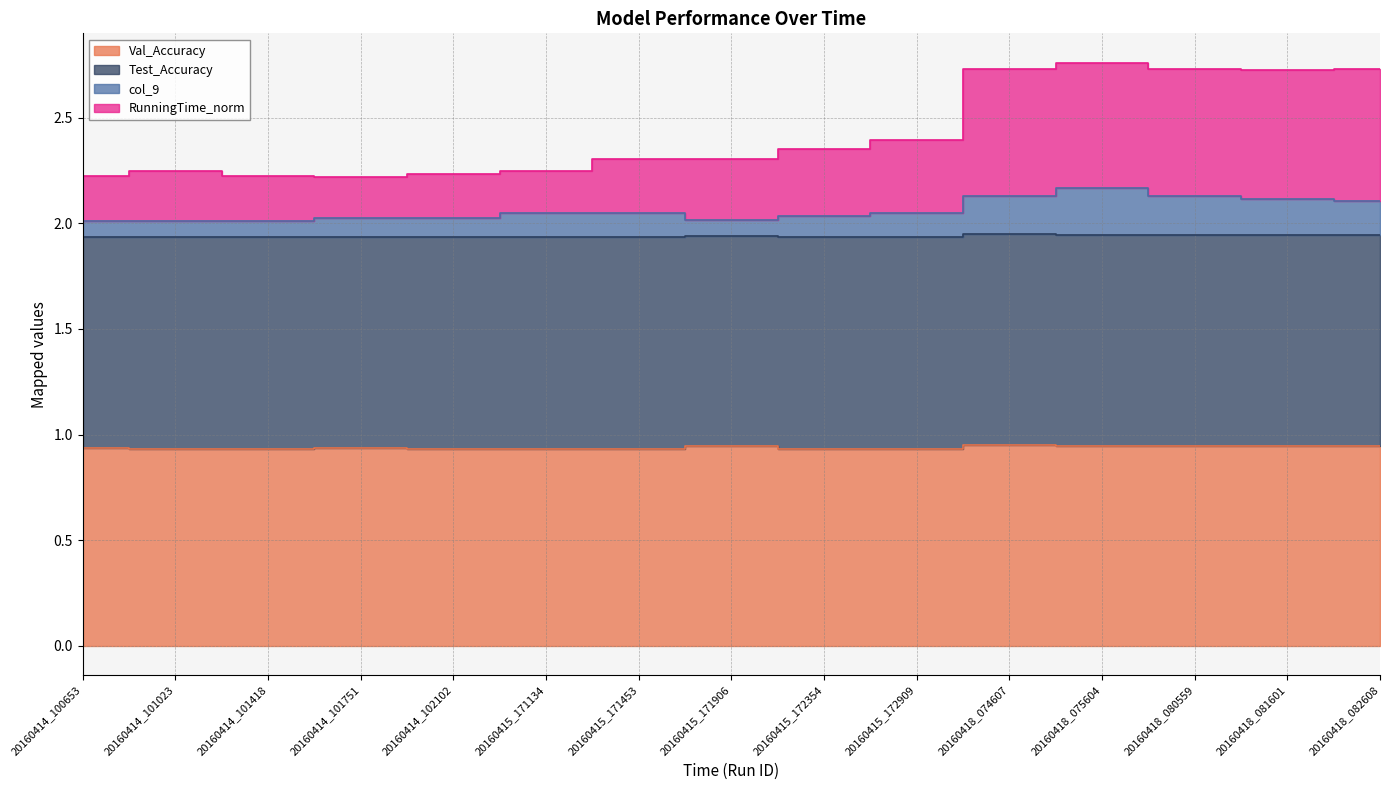

What is the difference between the highest and lowest values at 20160415_171134?

1.3